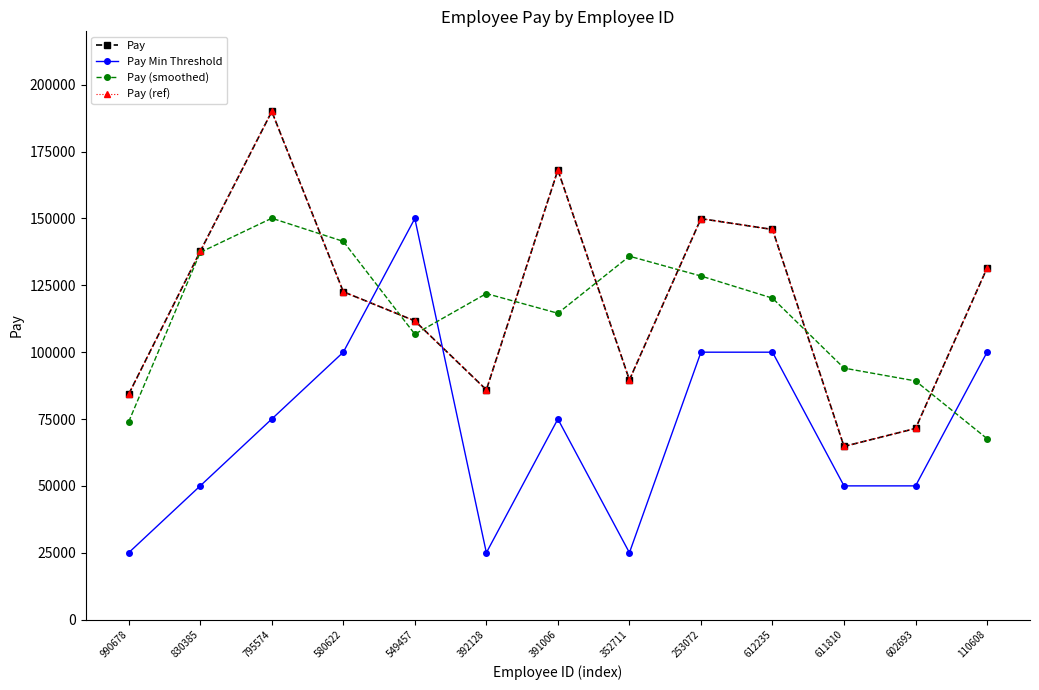

List the labels in order of Pay (smoothed) value, smallest first.

110608, 990678, 602693, 611810, 549457, 391006, 612235, 392128, 253072, 352711, 830385, 580622, 795574